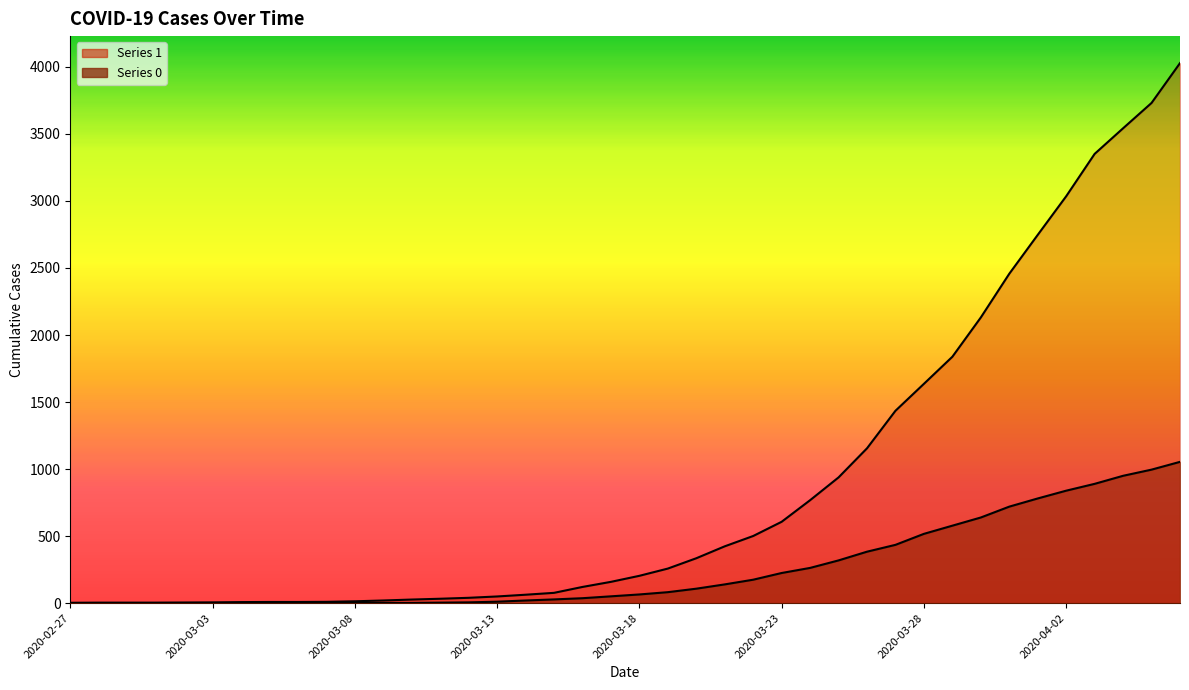

What is the label of the 32nd point from the right?

2020-03-06